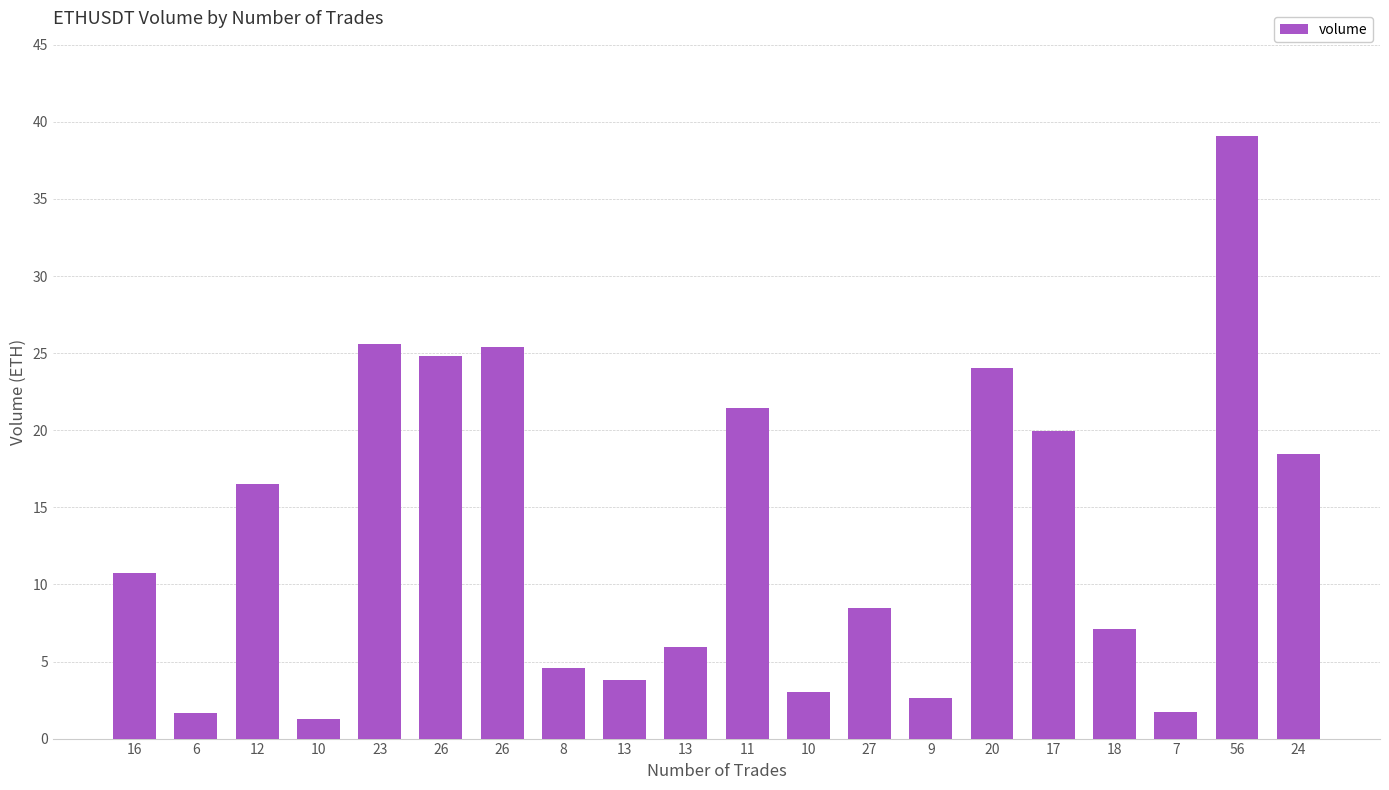

How many data points does each series have?

20